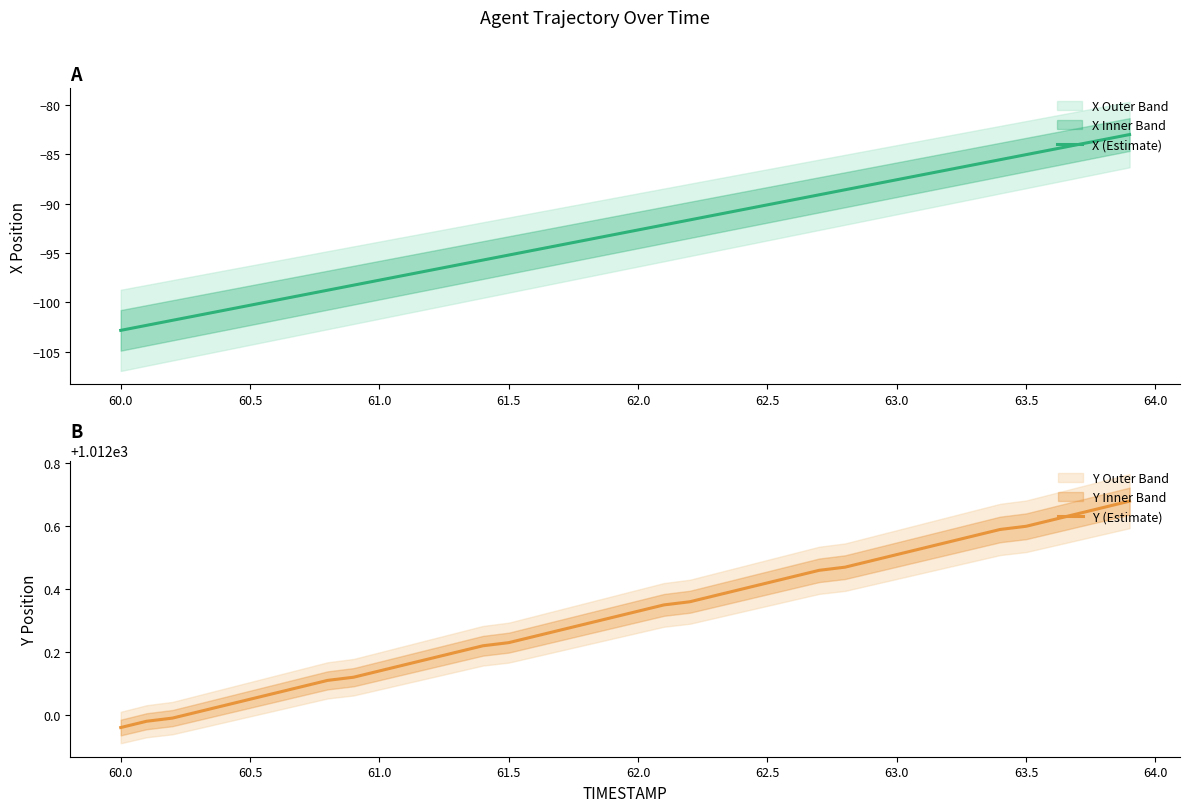

True or false: Y (Estimate) and X (Estimate) cross at least once.

False